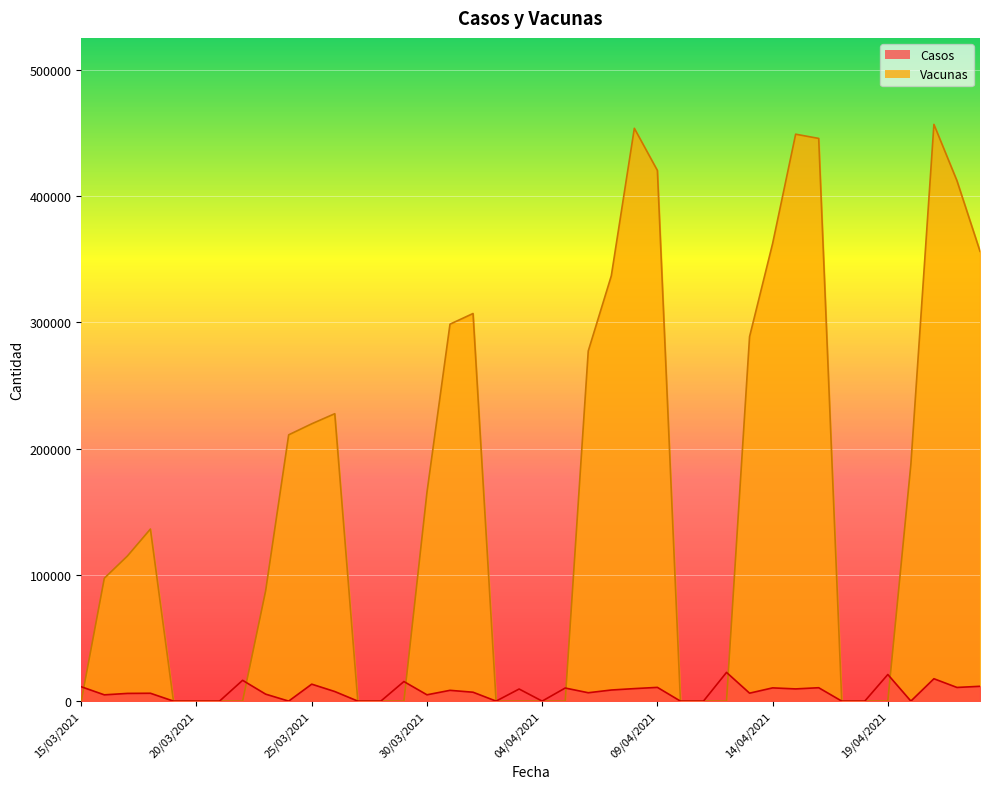

Between 16/04/2021 and 22/04/2021, which series saw the biggest shift?

Vacunas